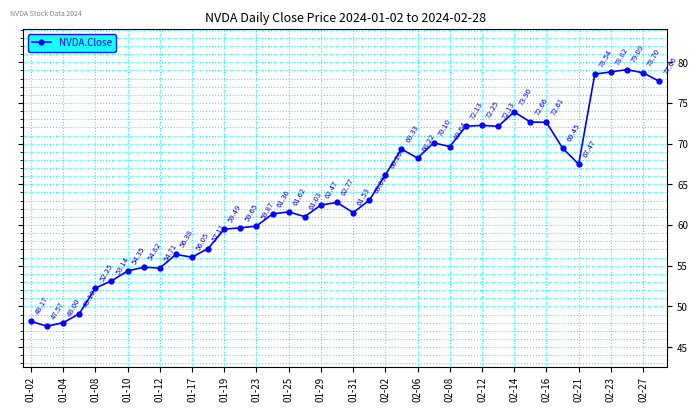

What is the minimum value shown in the chart?

47.6